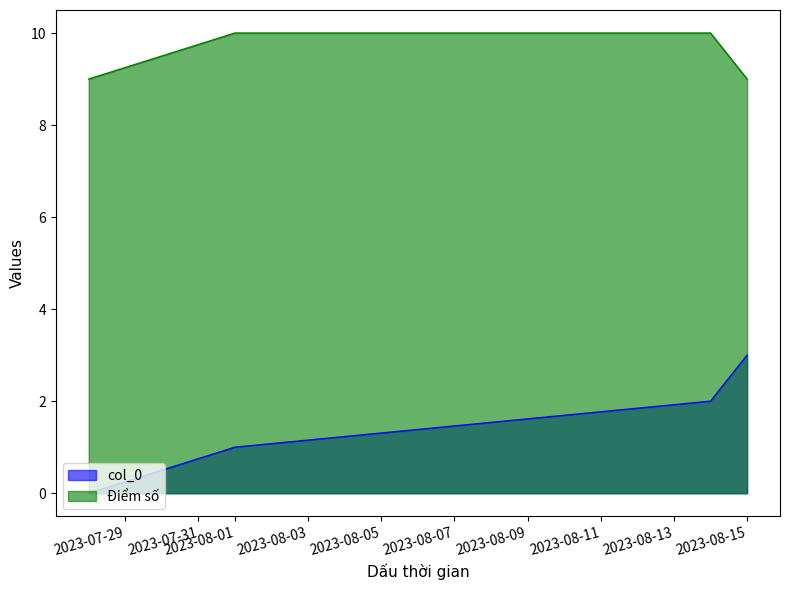

What is the spread (max minus min) of values at 2023-08-15?

6